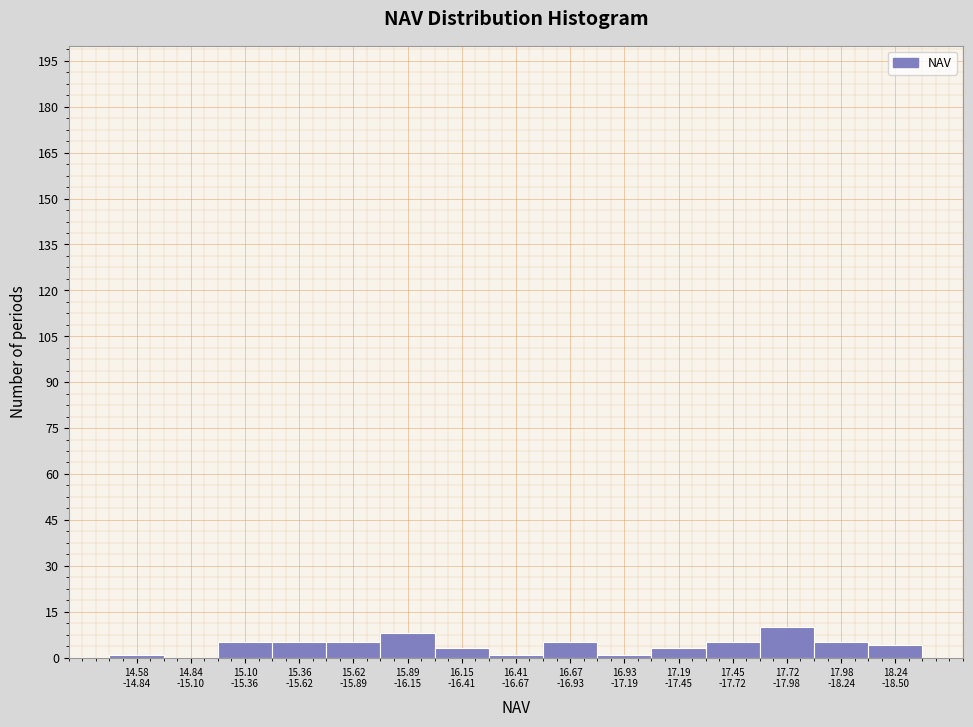

What is the greatest value displayed?

10